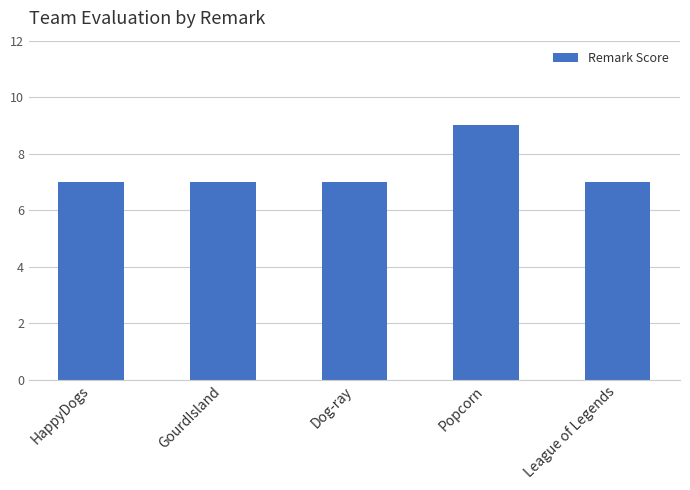

Reading left to right, list all the values displayed in this chart.

HappyDogs=7	GourdIsland=7	Dog-ray=7	Popcorn=9	League of Legends=7